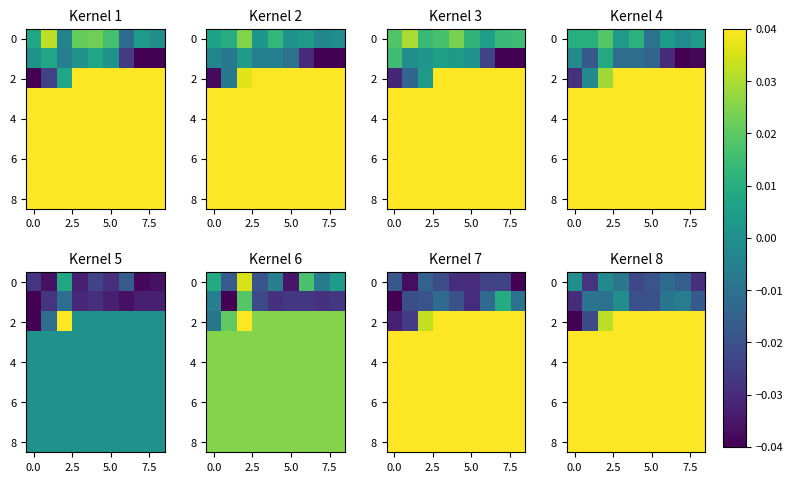

How many series are shown in this chart?

9